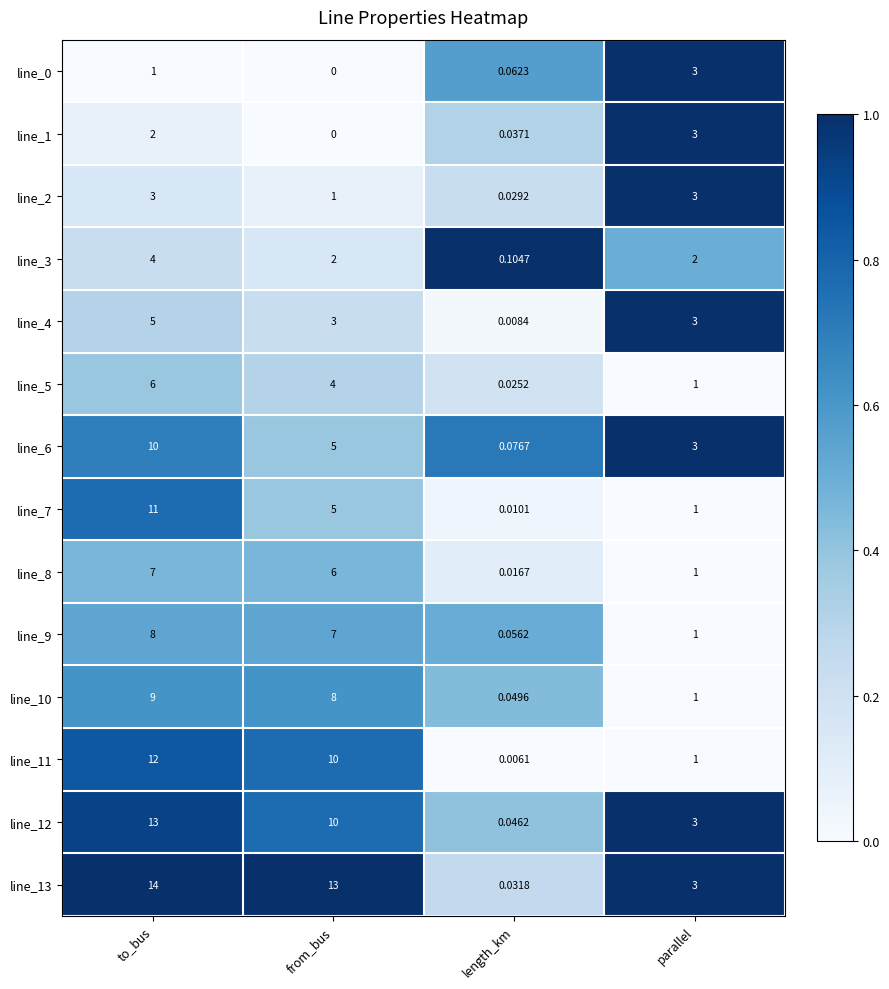

Is the value of line_7 at length_km greater than the value of line_11 at length_km?

Yes